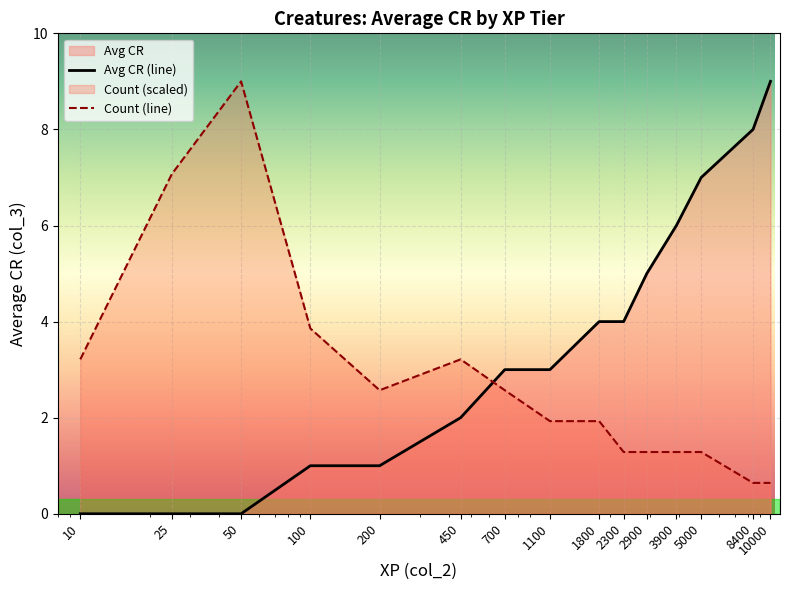

Rank the series by their average value, from lowest to highest.

Count (line), Avg CR (line)